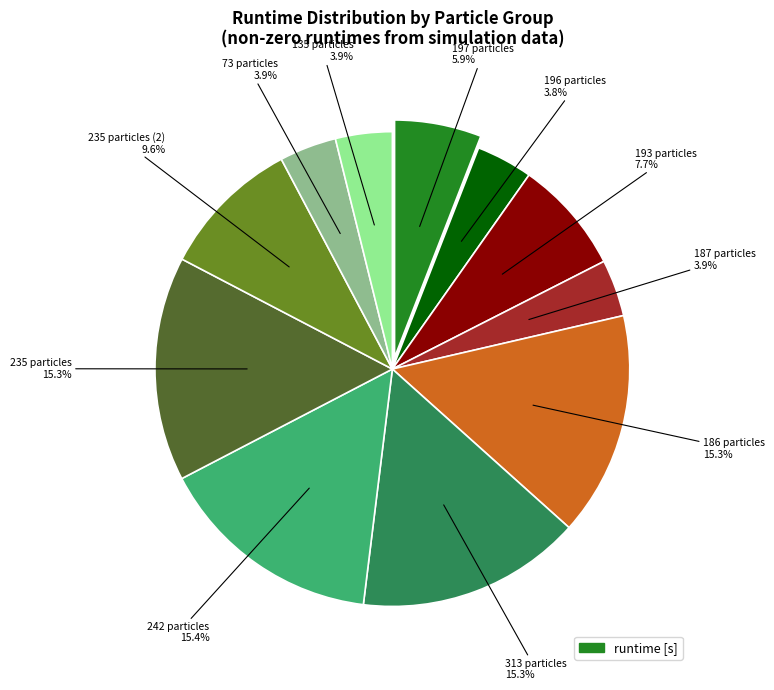

To the nearest percent, what is the average slice percentage?

9%